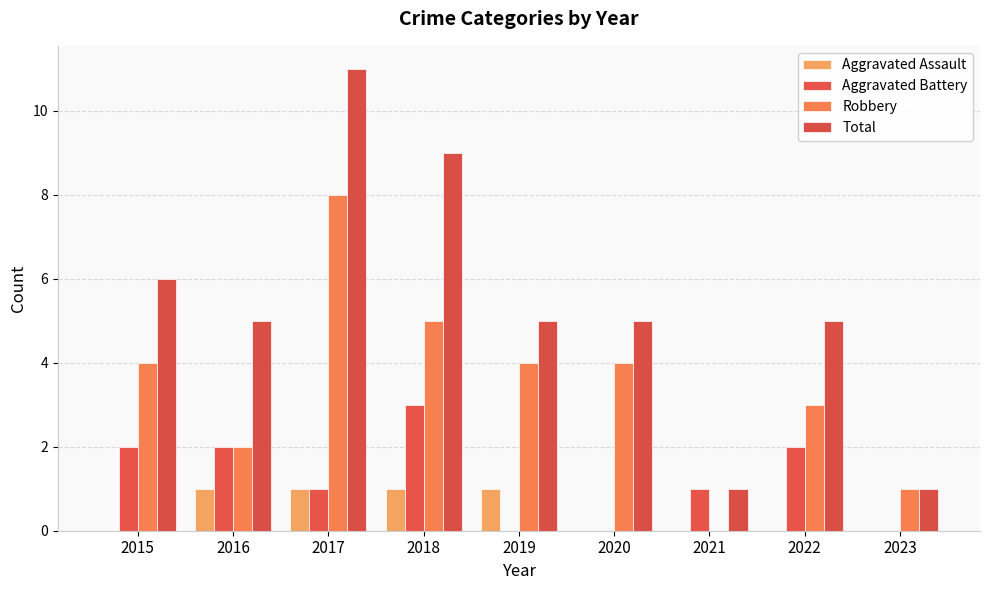

Between 2015 and 2016, which series saw the biggest shift?

Robbery